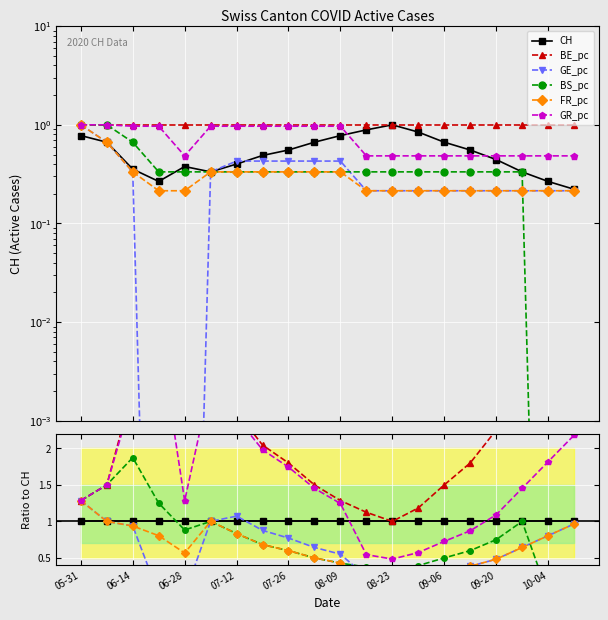

Between 07-26 and 06-14, which is larger?

07-26